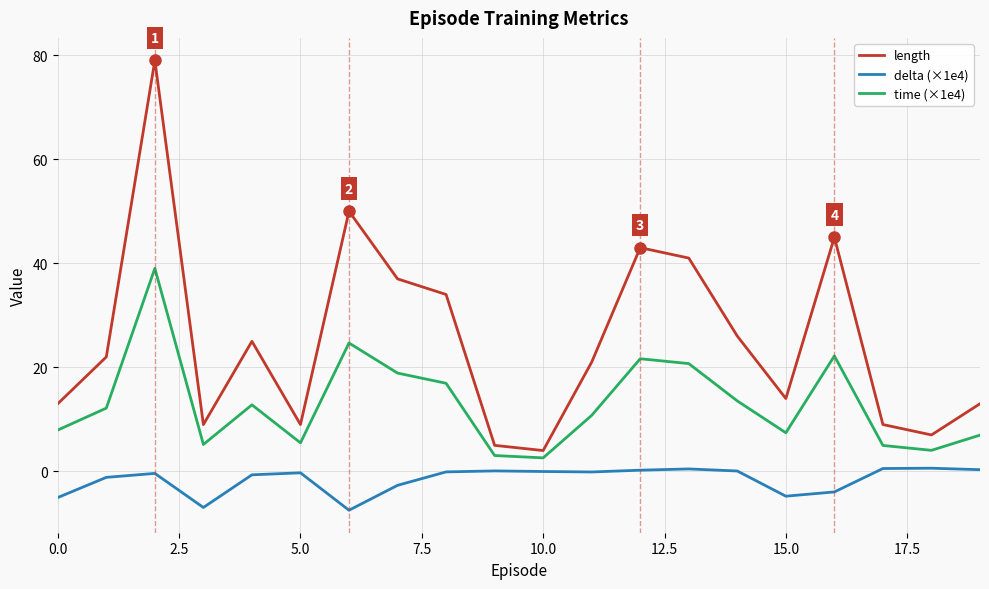

True or false: length and delta (×1e4) intersect in this chart.

False